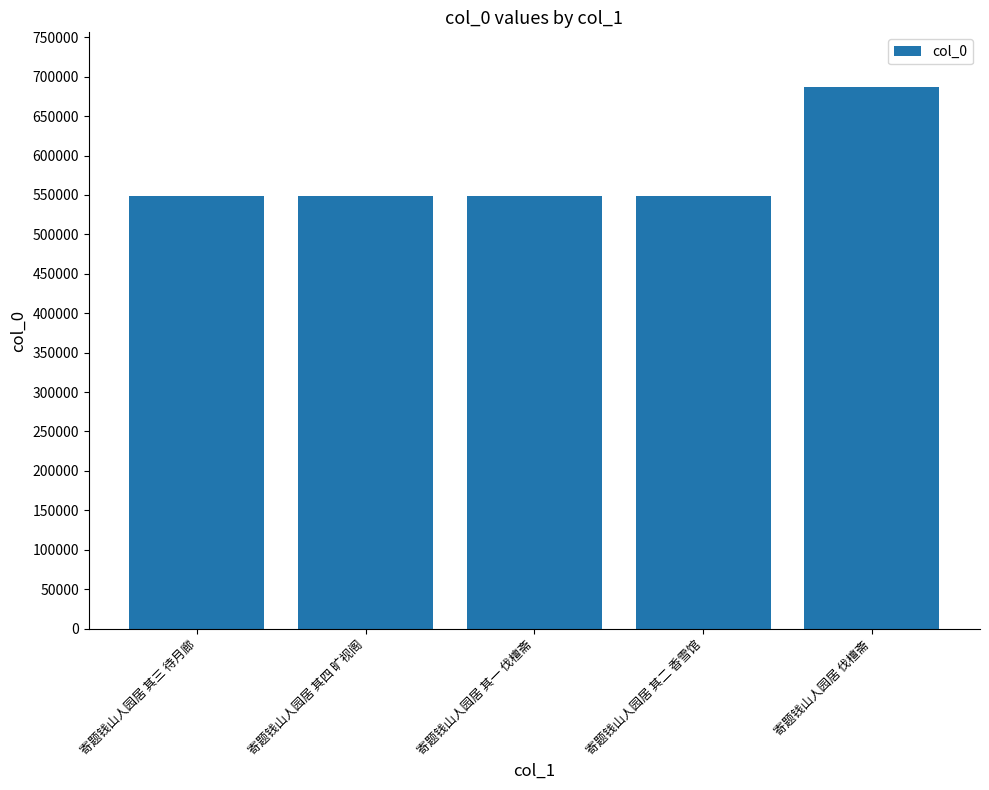

Is it true that the value at 寄题钱山人园居 其三 待月廊 is 548204?

True